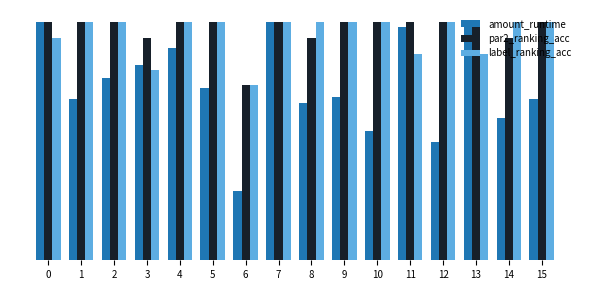

The value of amount_runtime at 15 is 1.2. True or false?

False